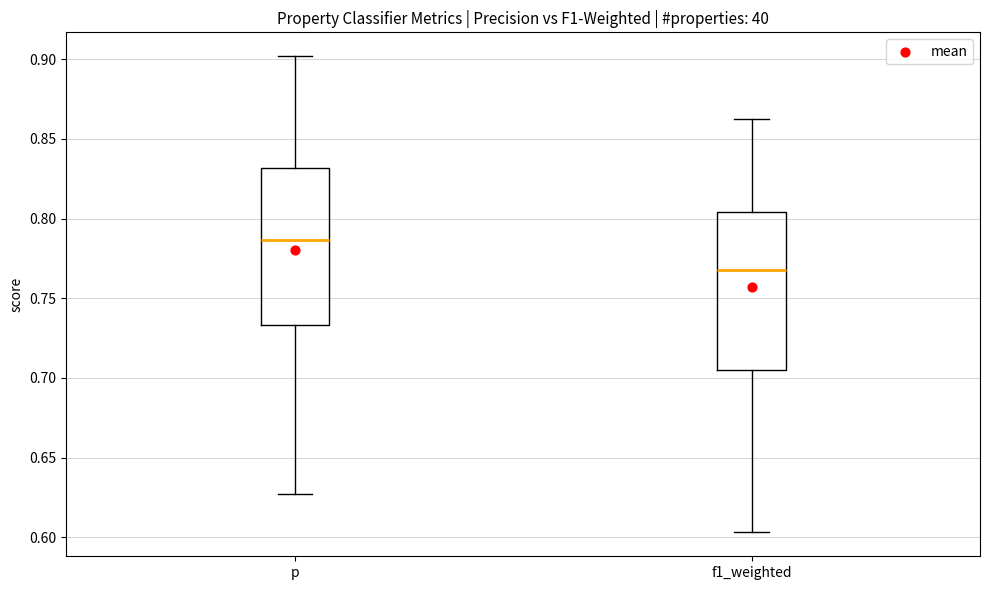

Reading left to right, transcribe this box plot: for each box, give where its median line is, the range the box spans, and where its two whiskers end, as read against the y-axis. The values are not printed on the chart, so give them approximately, as read against the axis.

p: median 0.785, box 0.735 to 0.830, whiskers 0.630 to 0.900
f1_weighted: median 0.765, box 0.705 to 0.805, whiskers 0.605 to 0.860